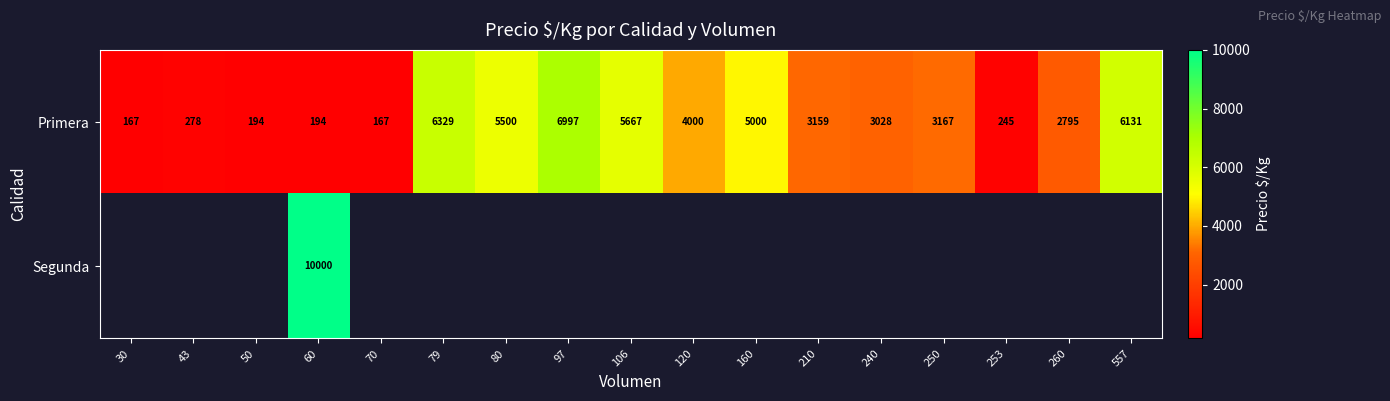

Which label corresponds to the largest value in the chart?

60